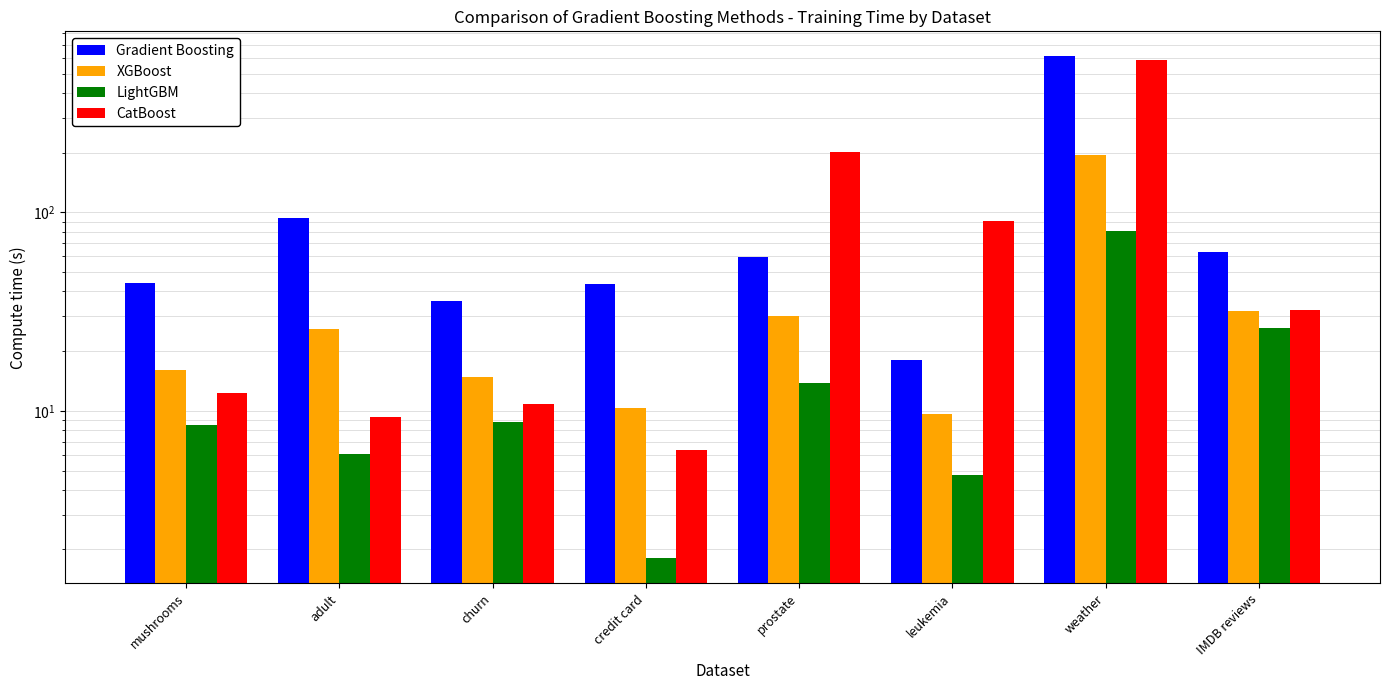

What is the label of the 4th bar from the left?

credit card